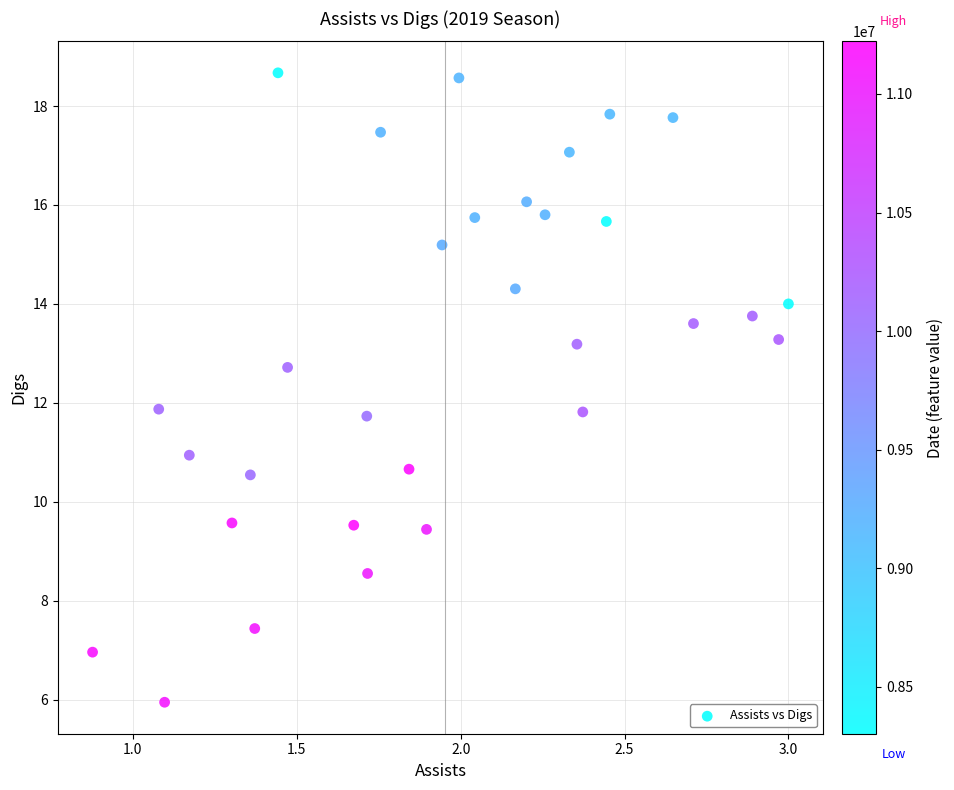

What is the range of Y values (max minus min)?

12.7